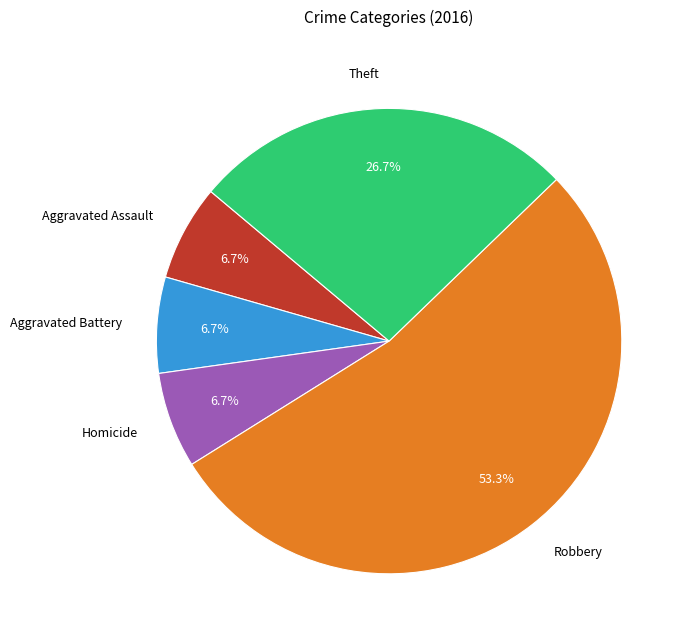

What is the largest slice in the pie chart?

Robbery